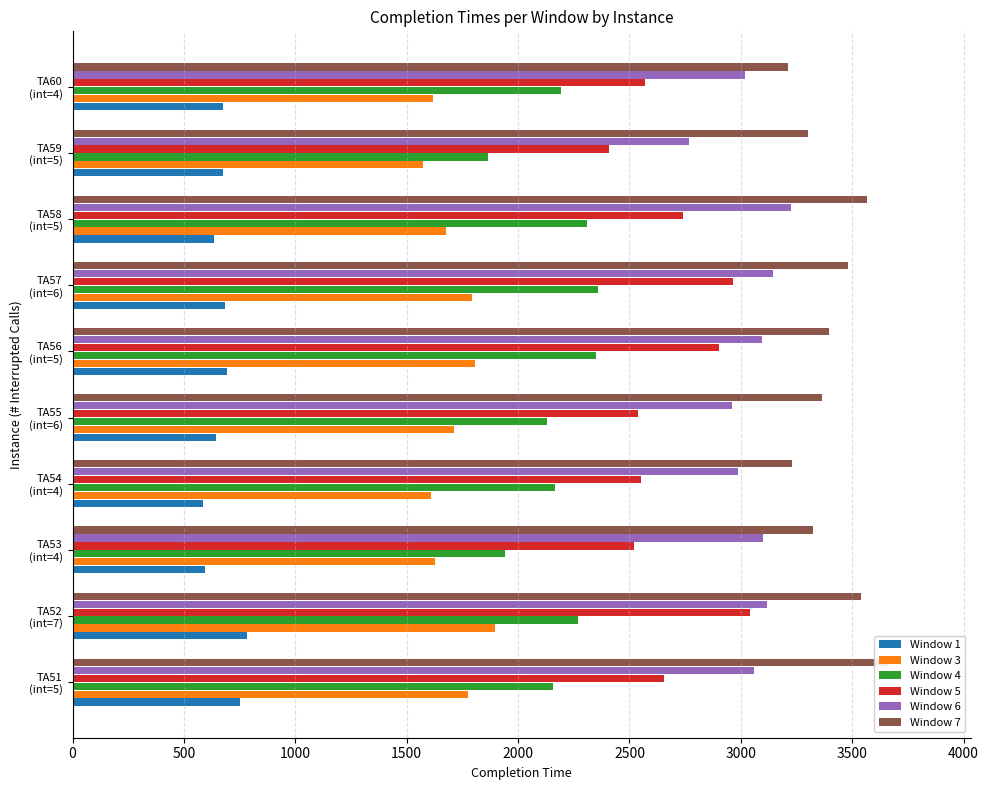

How many bars are there in each group?

6